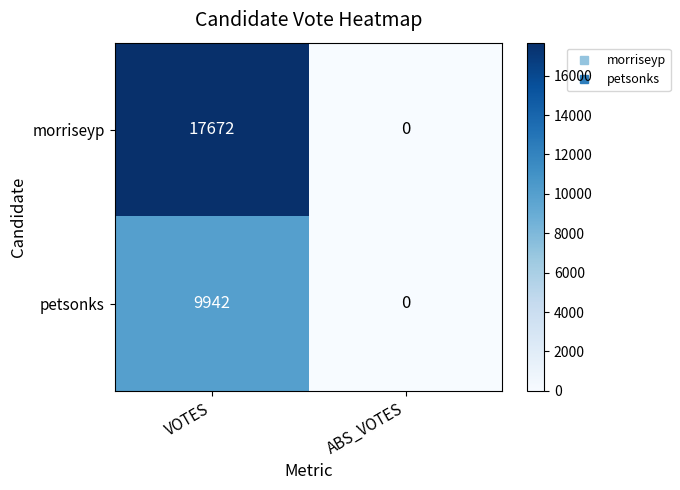

Count the number of data series in this chart.

2